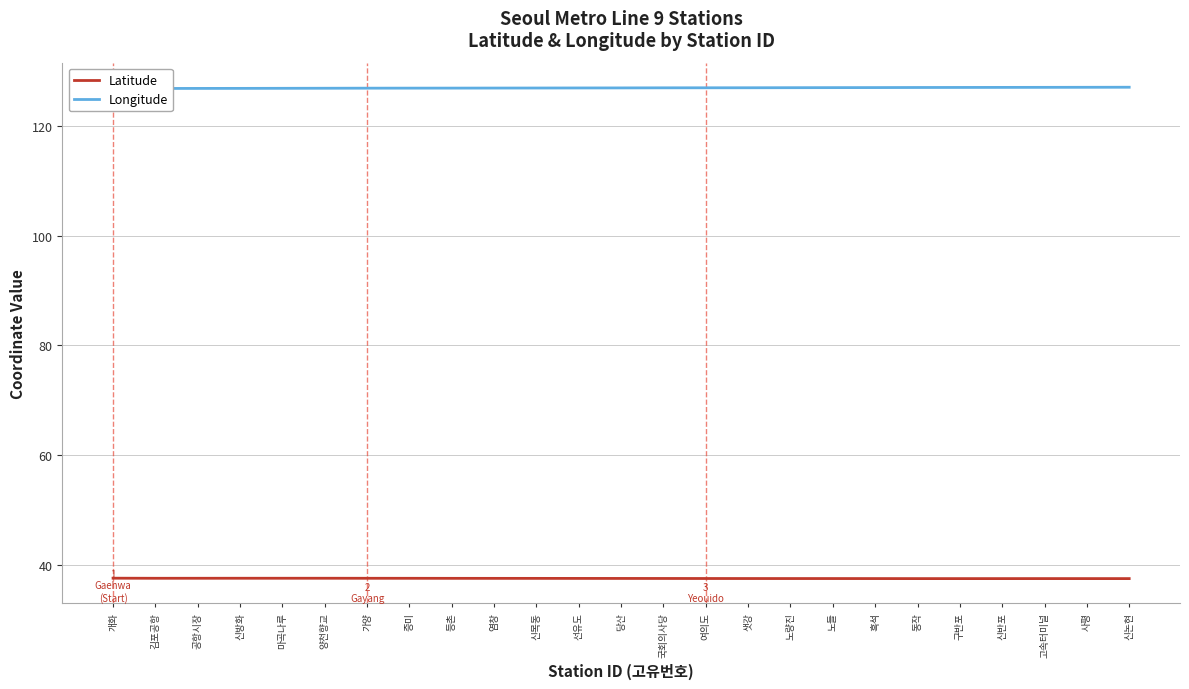

Reading left to right, extract all data points from this chart.

Latitude: 37.6	37.6	37.6	37.6	37.6	37.6	37.6	37.6	37.6	37.5	37.5	37.5	37.5	37.5	37.5	37.5	37.5	37.5	37.5	37.5	37.5	37.5	37.5	37.5	37.5
Longitude: 126.8	126.8	126.8	126.8	126.8	126.8	126.9	126.9	126.9	126.9	126.9	126.9	126.9	126.9	126.9	126.9	126.9	127.0	127.0	127.0	127.0	127.0	127.0	127.0	127.0